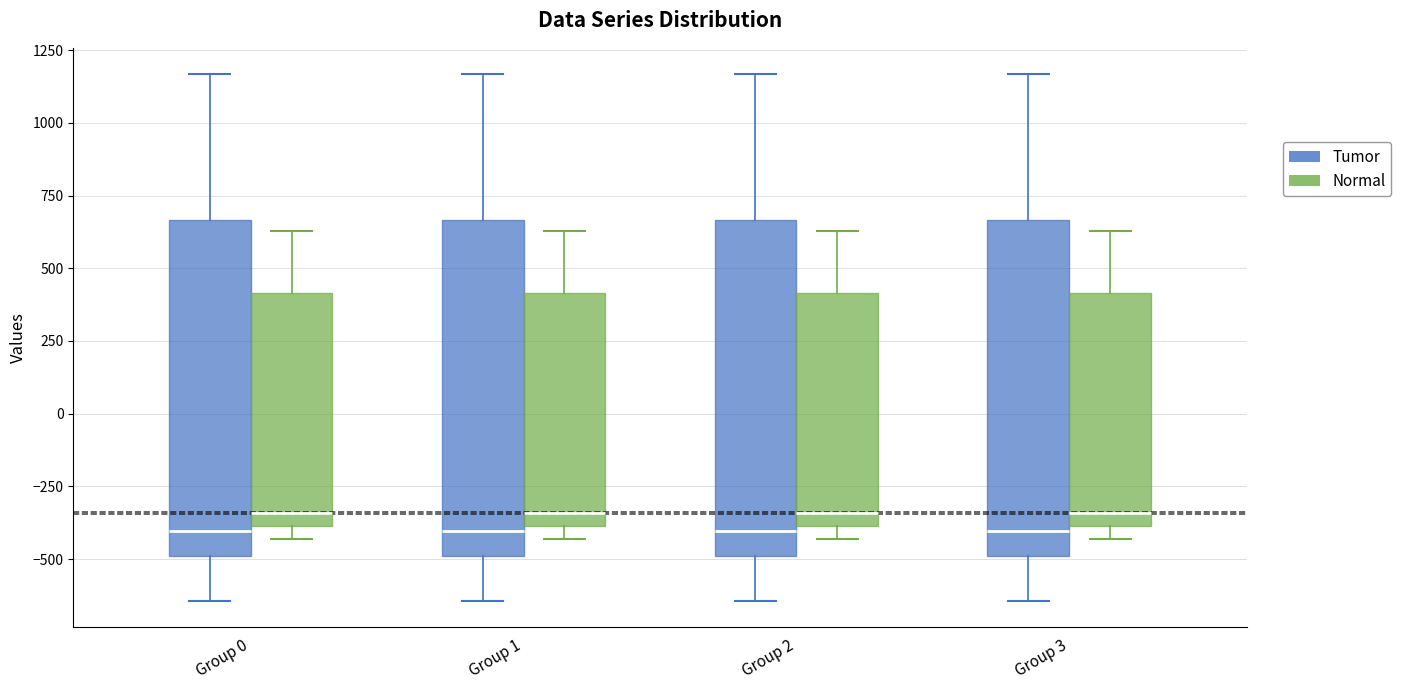

Reading left to right, read every box against the y-axis: the position of its median line, the range the box covers, and the ends of its whiskers. The values are not printed on the chart, so give them approximately, as read against the axis.

Group 0 (Tumor): median -400, box -500 to 650, whiskers -650 to 1150
Group 0 (Normal): median -350, box -400 to 400, whiskers -450 to 650
Group 1 (Tumor): median -400, box -500 to 650, whiskers -650 to 1150
Group 1 (Normal): median -350, box -400 to 400, whiskers -450 to 650
Group 2 (Tumor): median -400, box -500 to 650, whiskers -650 to 1150
Group 2 (Normal): median -350, box -400 to 400, whiskers -450 to 650
Group 3 (Tumor): median -400, box -500 to 650, whiskers -650 to 1150
Group 3 (Normal): median -350, box -400 to 400, whiskers -450 to 650